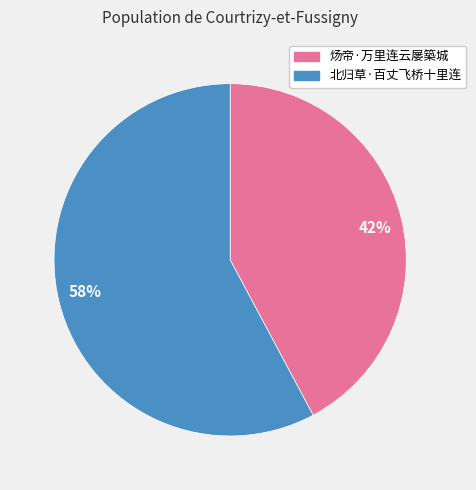

Count the number of slices in the pie.

2